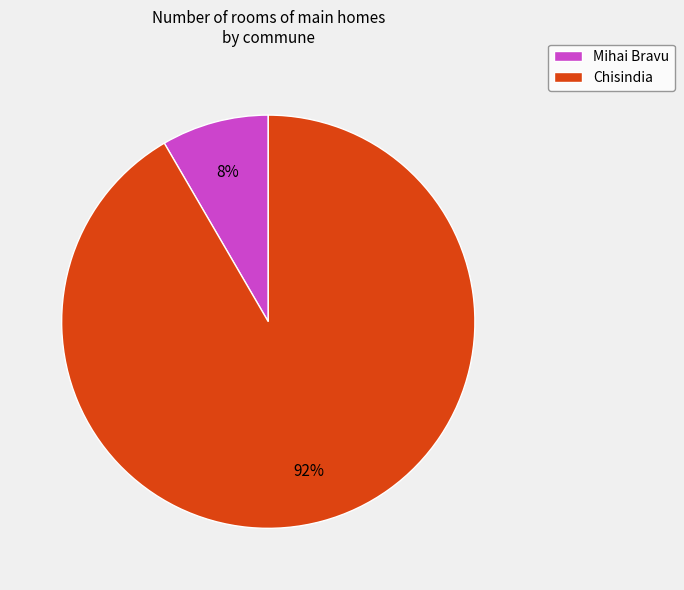

Do Chisindia and Mihai Bravu together represent more than half of the pie?

Yes